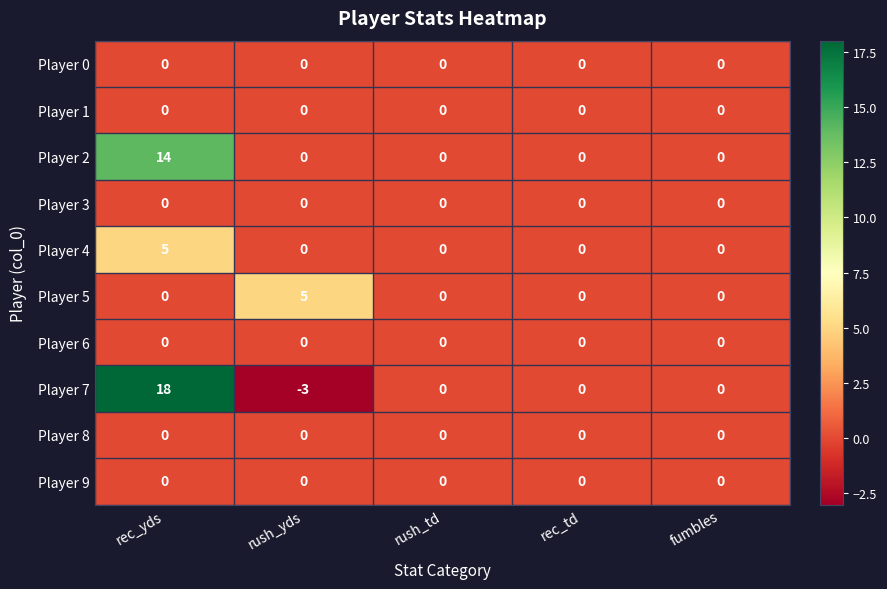

At which category is the sum across all series the highest?

rec_yds